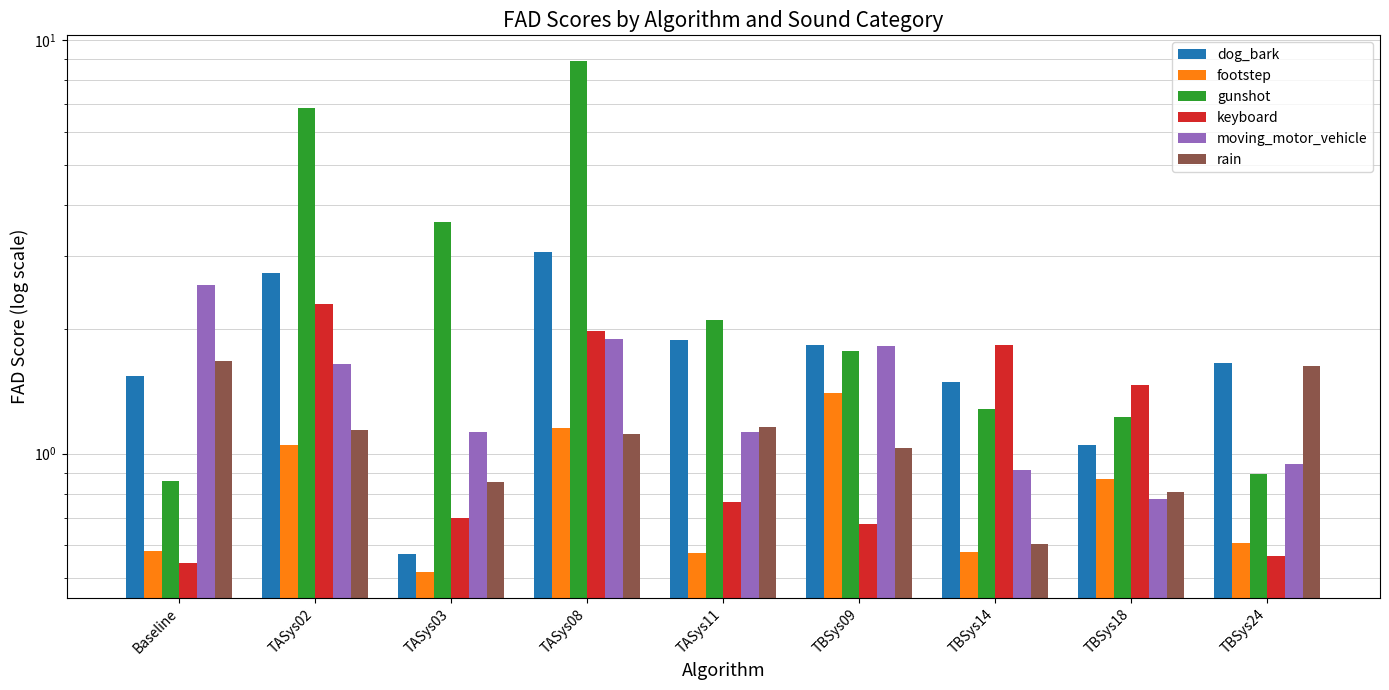

Reading left to right, transcribe all the data shown in this chart.

dog_bark: 1.5	2.7	0.6	3.1	1.9	1.8	1.5	1.0	1.7
footstep: 0.6	1.0	0.5	1.2	0.6	1.4	0.6	0.9	0.6
gunshot: 0.9	6.9	3.6	8.9	2.1	1.8	1.3	1.2	0.9
keyboard: 0.5	2.3	0.7	2.0	0.8	0.7	1.8	1.5	0.6
moving_motor_vehicle: 2.6	1.6	1.1	1.9	1.1	1.8	0.9	0.8	0.9
rain: 1.7	1.1	0.9	1.1	1.2	1.0	0.6	0.8	1.6